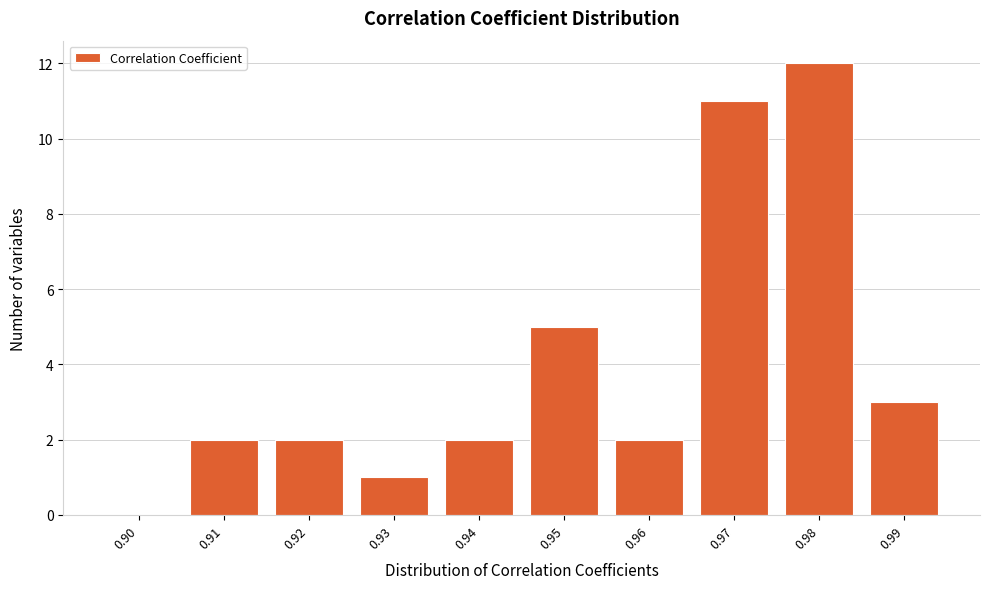

Reading right to left, list all the values displayed in this chart.

0.99=3	0.98=12	0.97=11	0.96=2	0.95=5	0.94=2	0.93=1	0.92=2	0.91=2	0.90=0